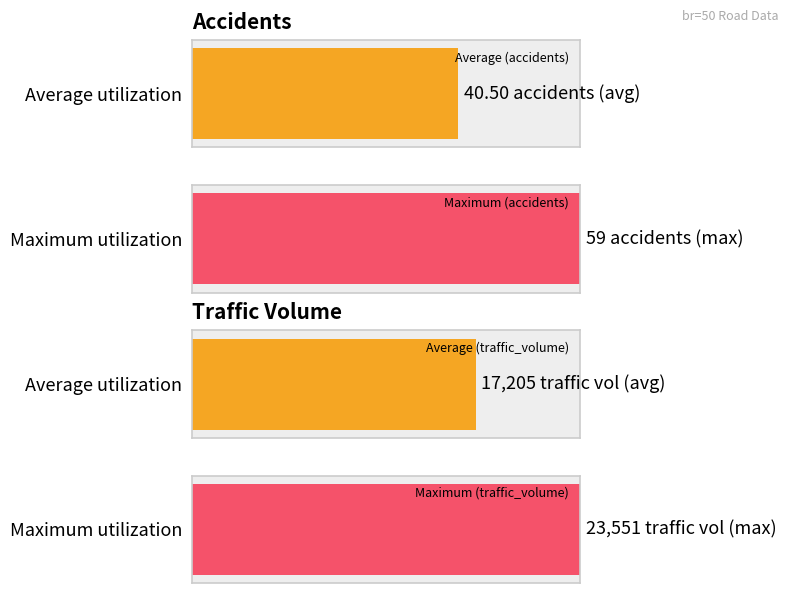

The traffic_volume series shows 4263 at 2019-10. True or false?

False